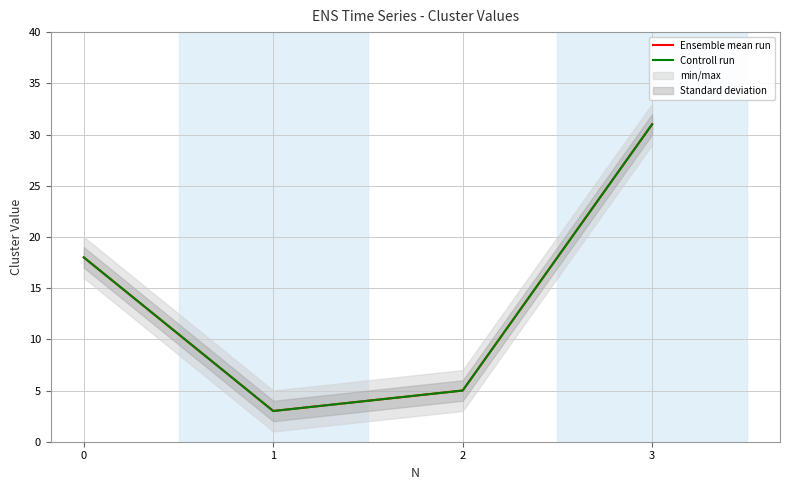

What are all the series names shown in the legend?

Ensemble mean run, Controll run